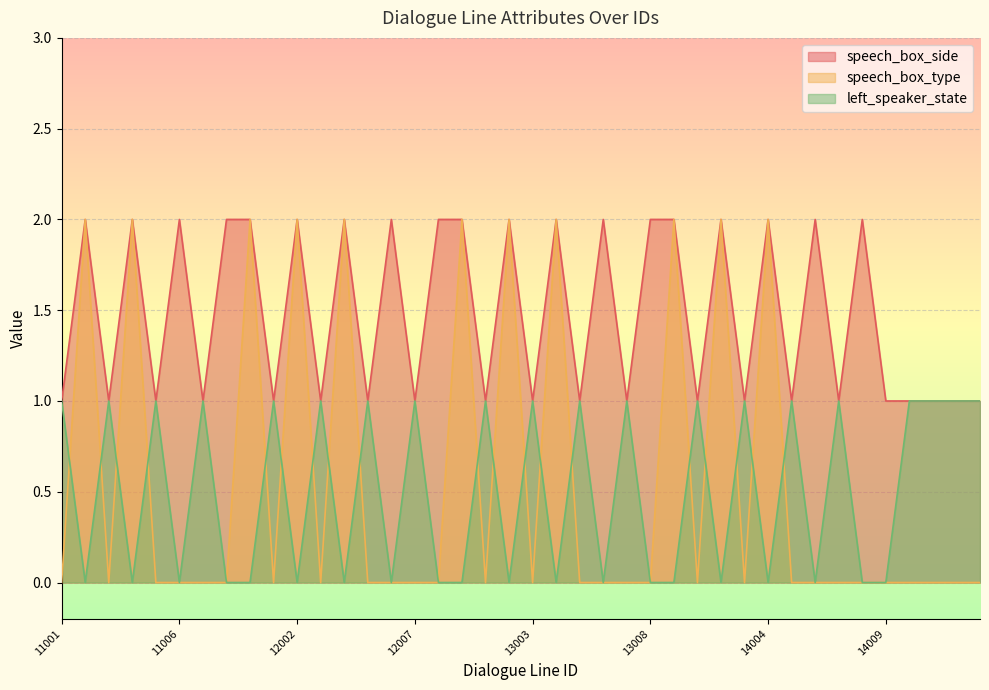

Where is speech_box_type nearest to the value 1?

11001